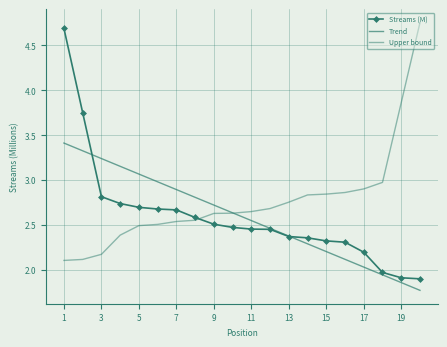

What is the average value of the Trend series?

2.6